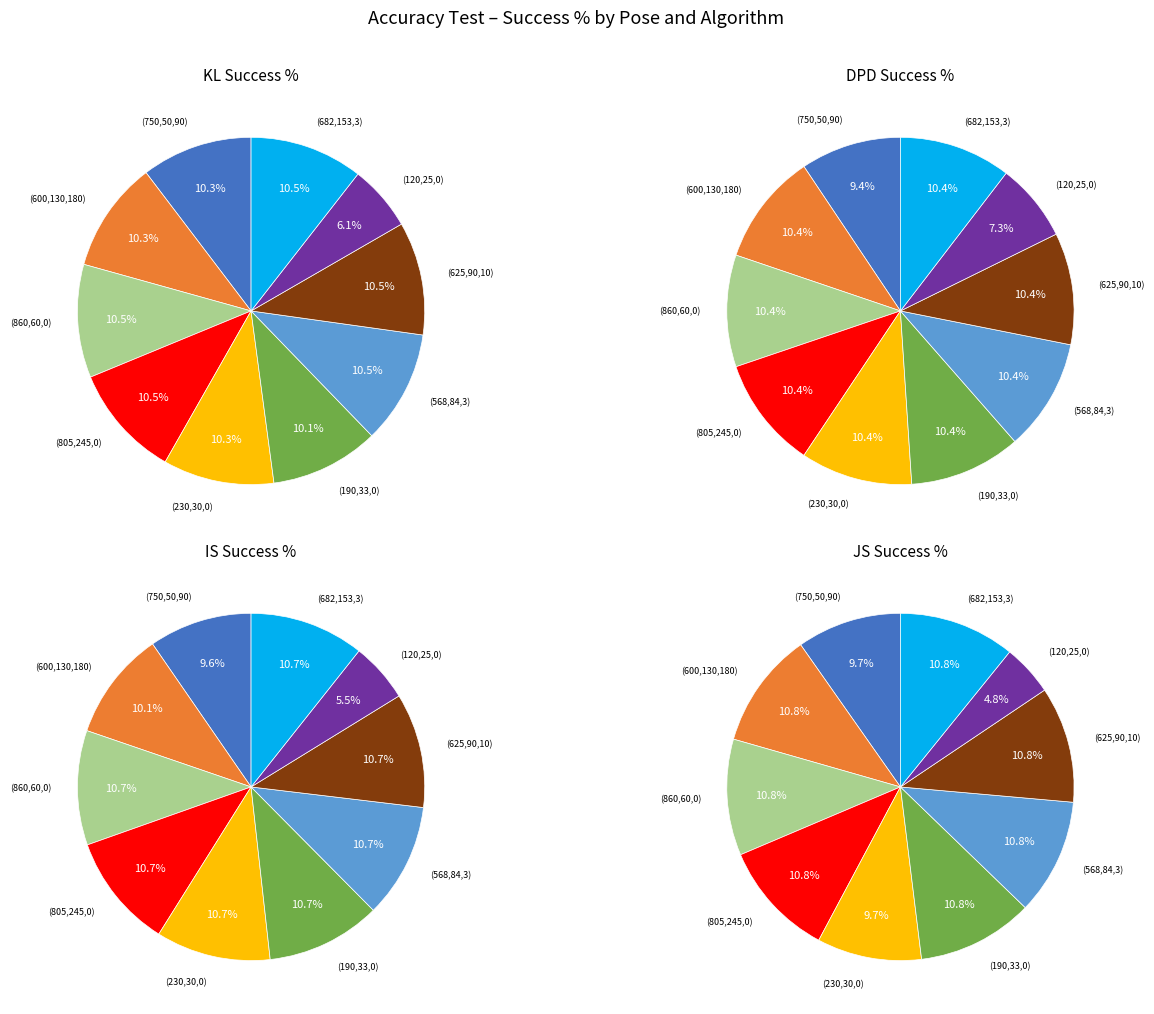

Which slice is the largest?

(860,60,0)